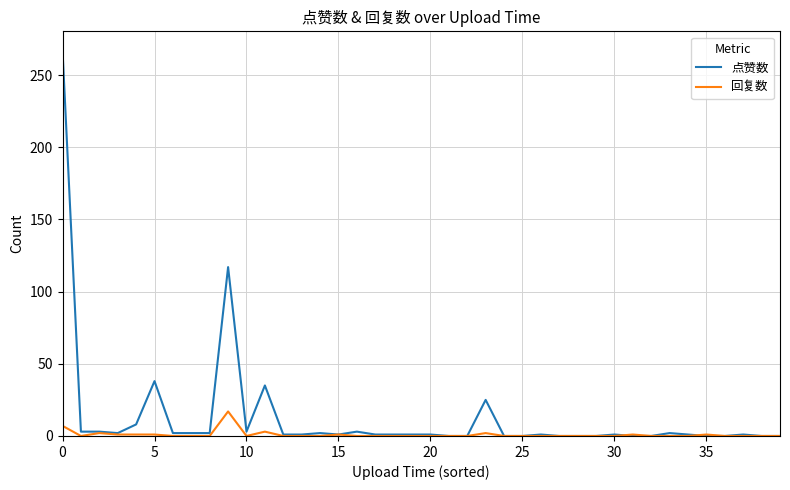

Which series has the largest total across all categories?

点赞数